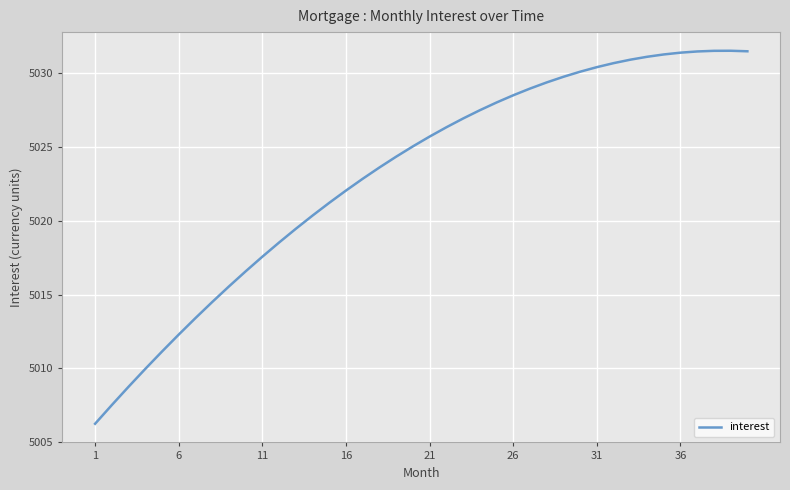

What is the difference between the maximum and minimum values?

25.3